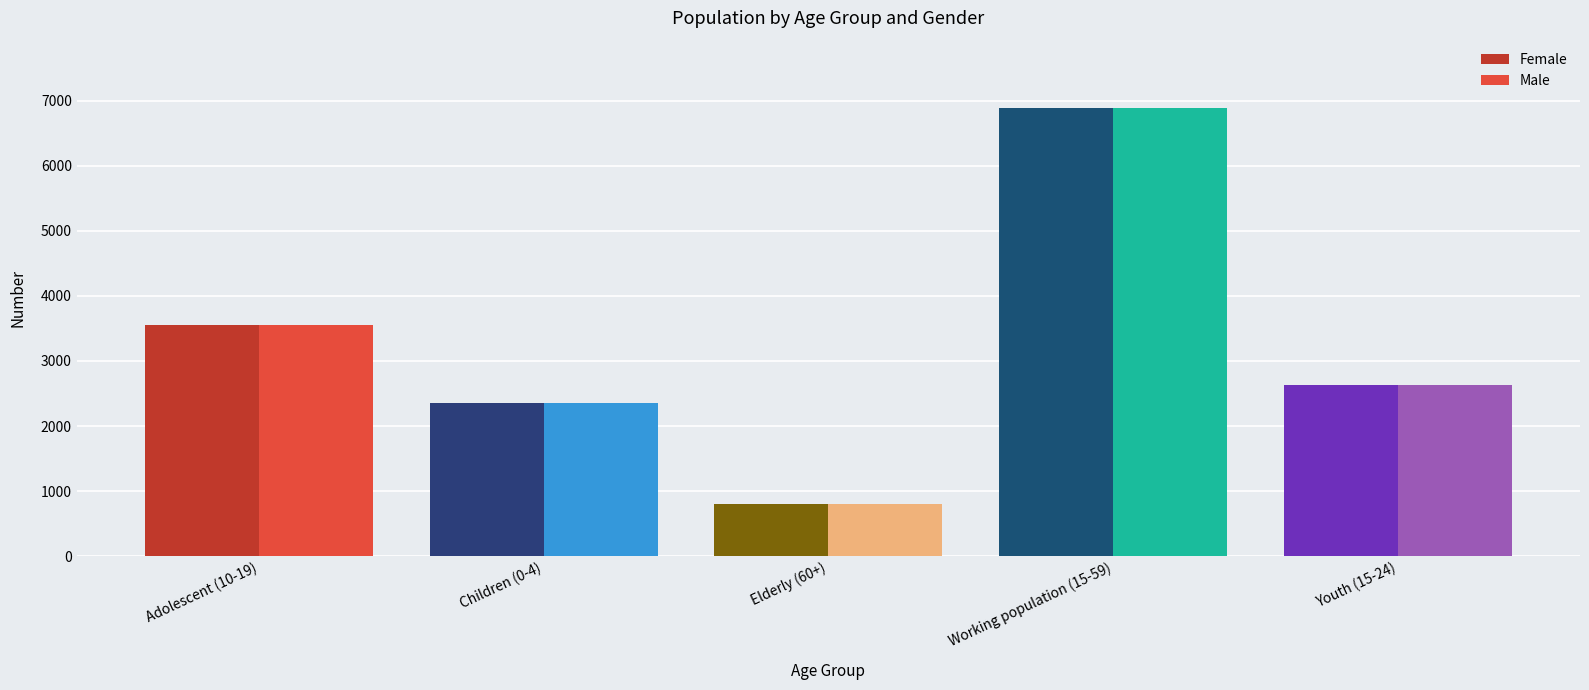

List the labels in order of Female value, smallest first.

Elderly (60+), Children (0-4), Youth (15-24), Adolescent (10-19), Working population (15-59)